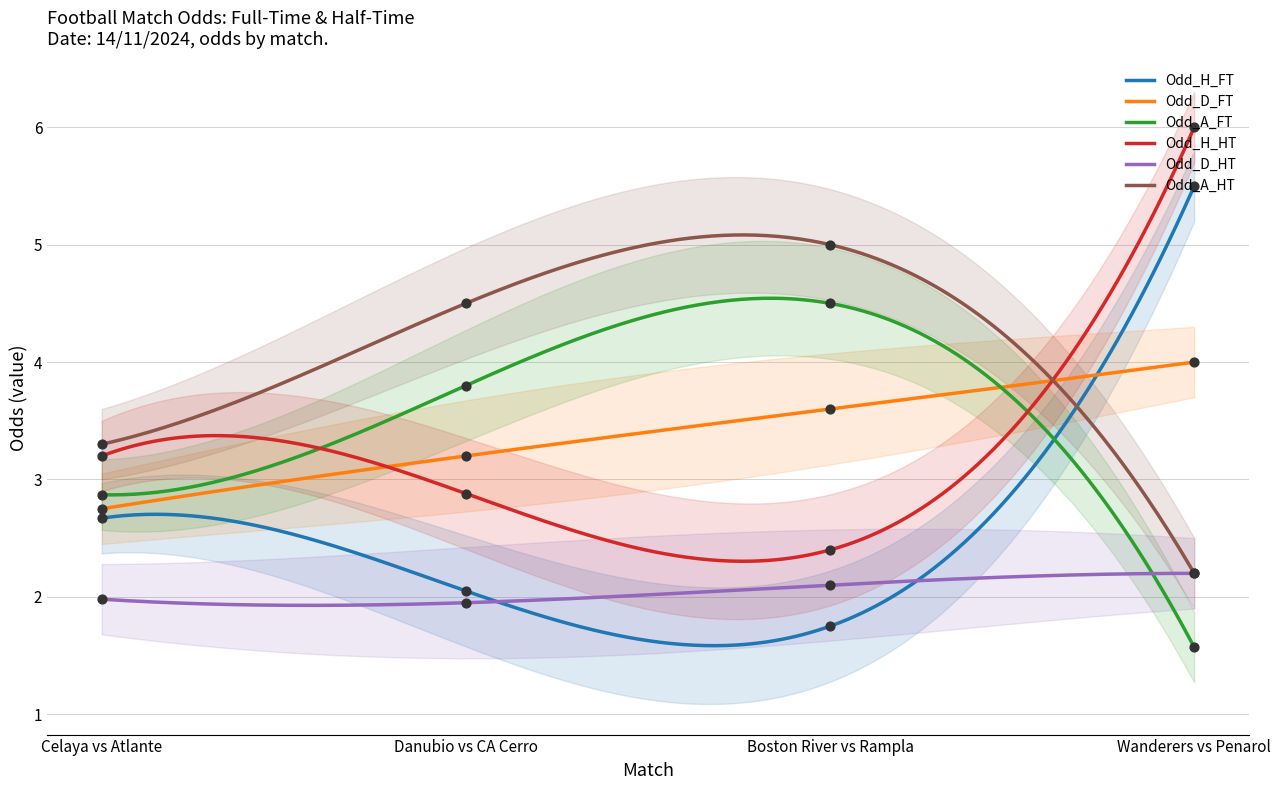

True or false: Odd_H_HT and Odd_H_FT cross at least once.

False